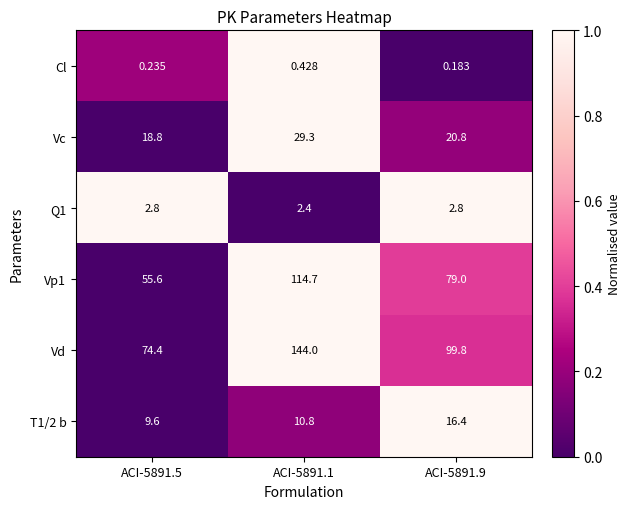

How many series are shown in this chart?

6